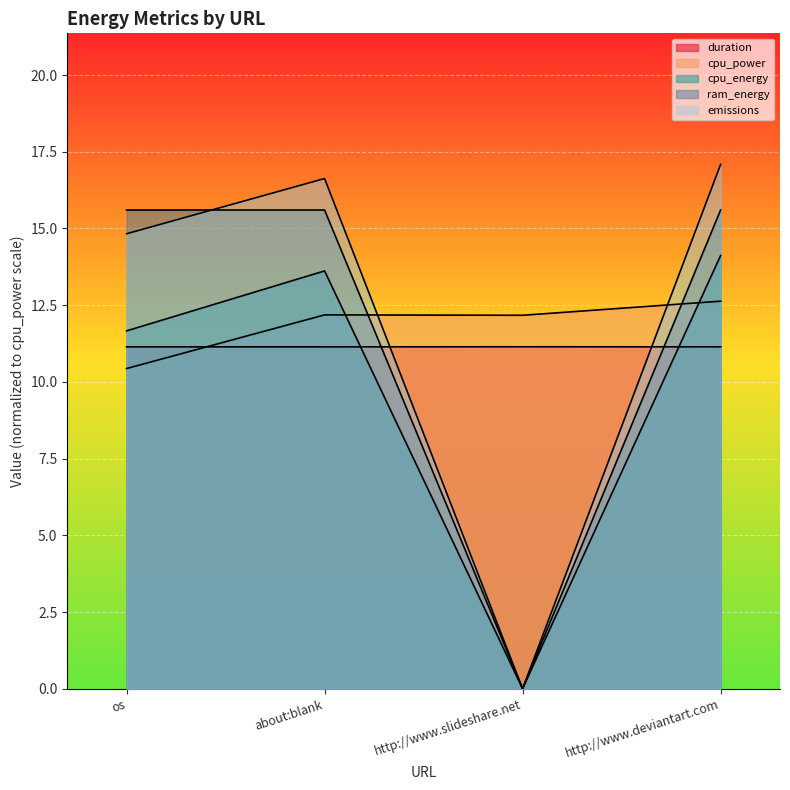

After their last crossing, which series has the higher values: cpu_energy or duration?

cpu_energy